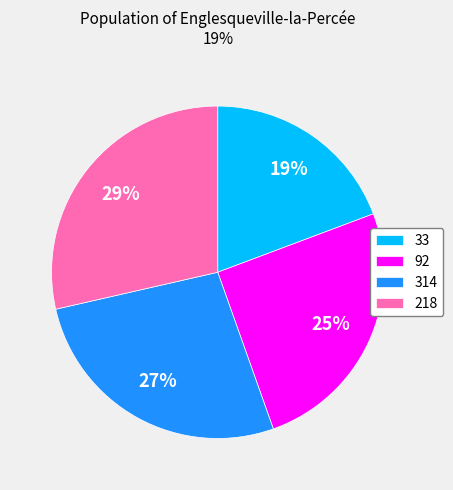

Is 314 the majority of the pie?

No